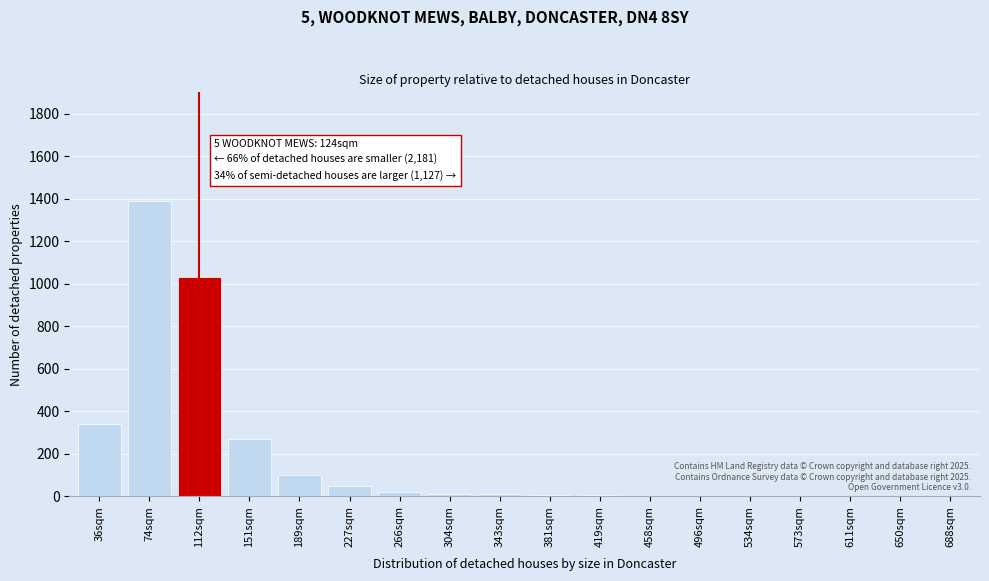

What is the maximum value shown in the chart?

1390